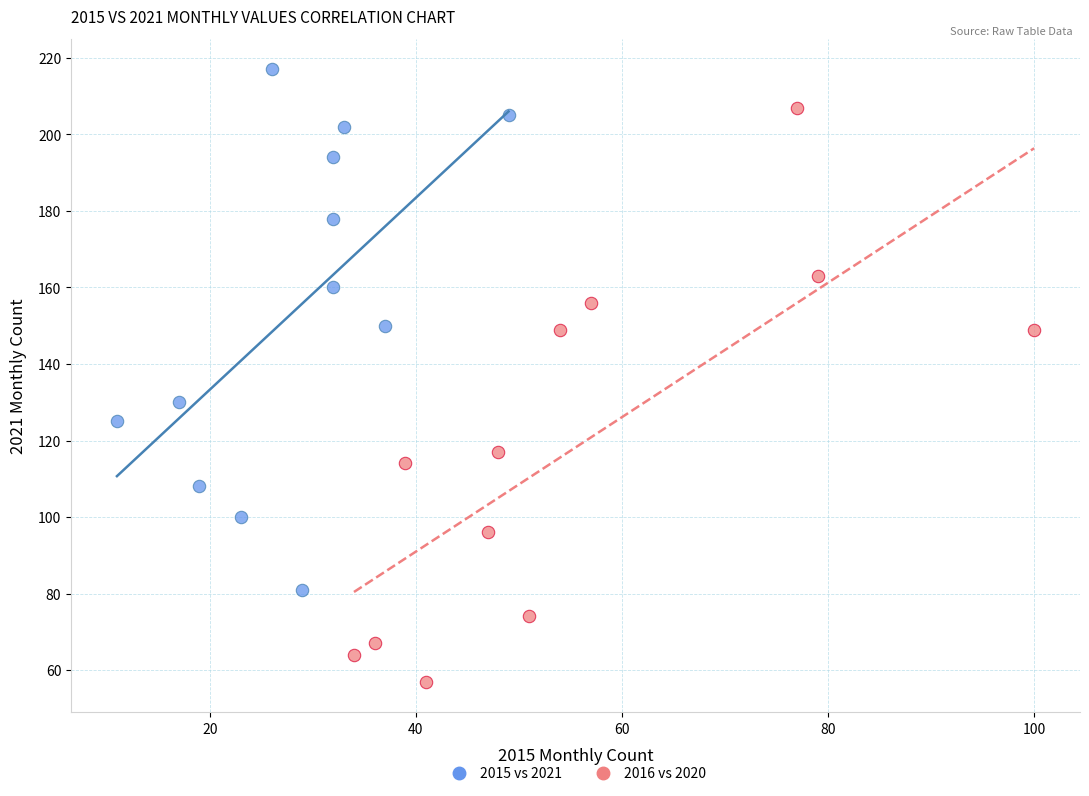

Which series reaches the minimum Y coordinate?

2016 vs 2020